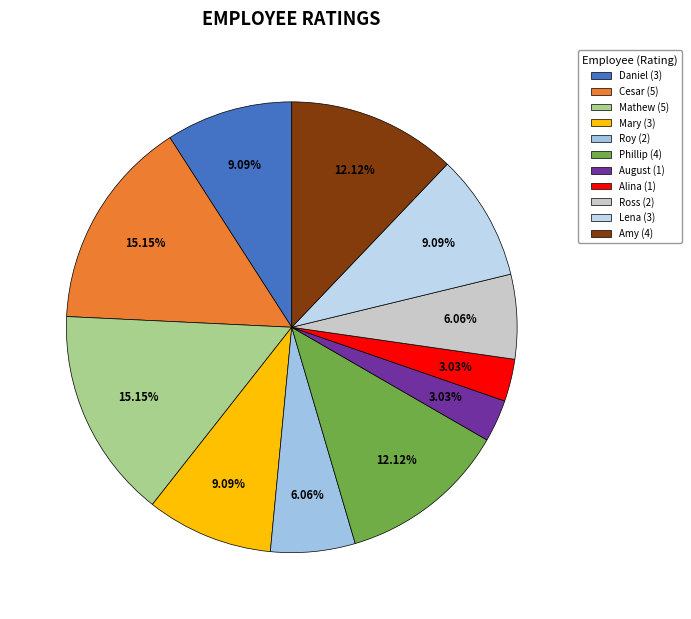

To the nearest percent, what is the average slice percentage?

9%